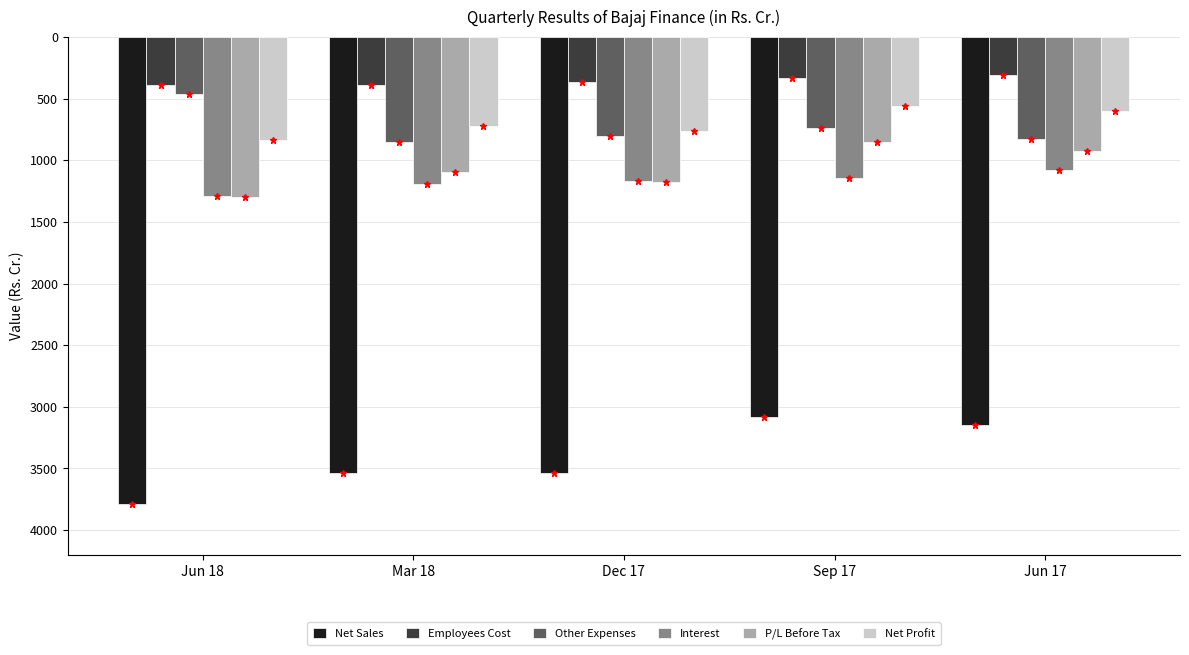

Does the chart contain any negative values?

Yes